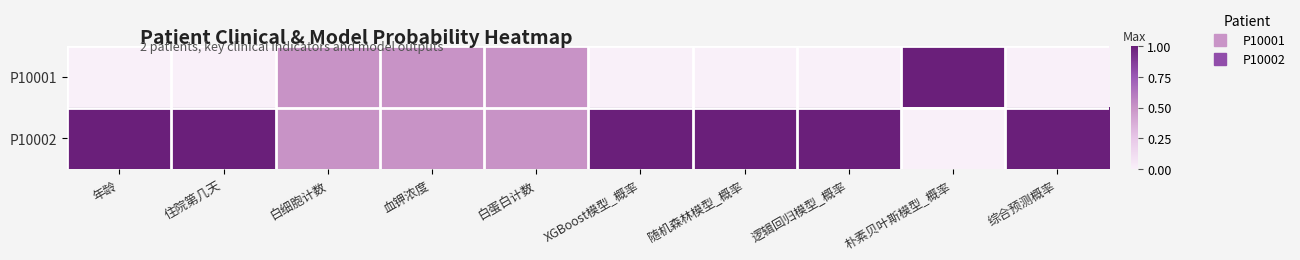

Reading left to right, extract all data points from this chart.

P10001: 年龄=0.0	住院第几天=0.0	白细胞计数=0.5	血钾浓度=0.5	白蛋白计数=0.5	XGBoost模型_概率=0.0	随机森林模型_概率=0.0	逻辑回归模型_概率=0.0	朴素贝叶斯模型_概率=1.0	综合预测概率=0.0
P10002: 年龄=1.0	住院第几天=1.0	白细胞计数=0.5	血钾浓度=0.5	白蛋白计数=0.5	XGBoost模型_概率=1.0	随机森林模型_概率=1.0	逻辑回归模型_概率=1.0	朴素贝叶斯模型_概率=0.0	综合预测概率=1.0